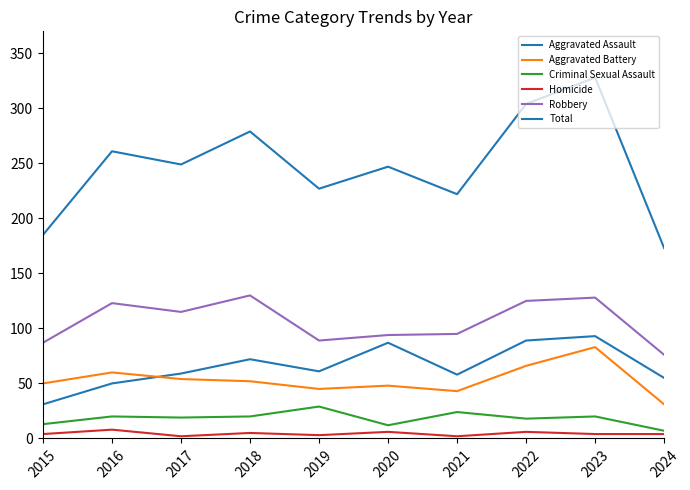

What is the value of the Homicide point at the 8th from the left?

6